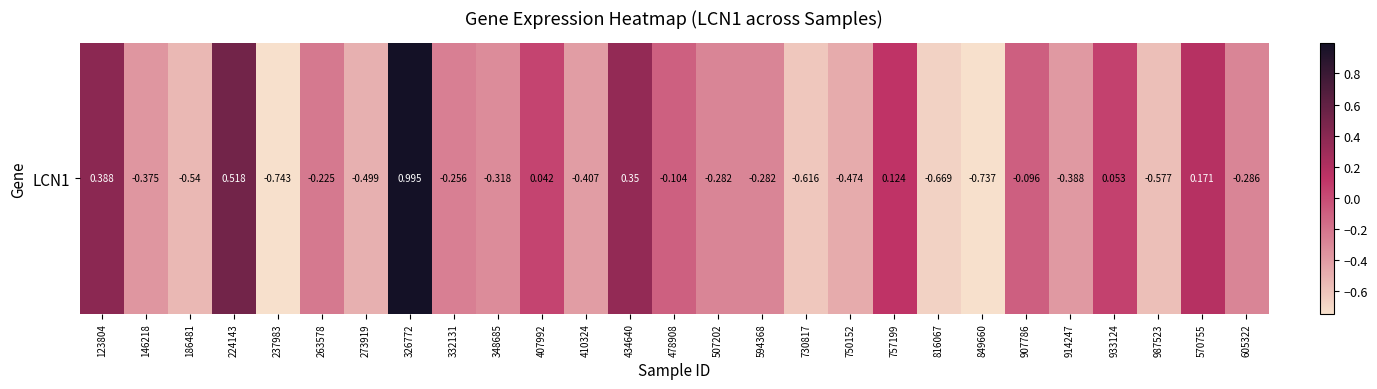

True or false: the data shows 0.2 at 123804.

False